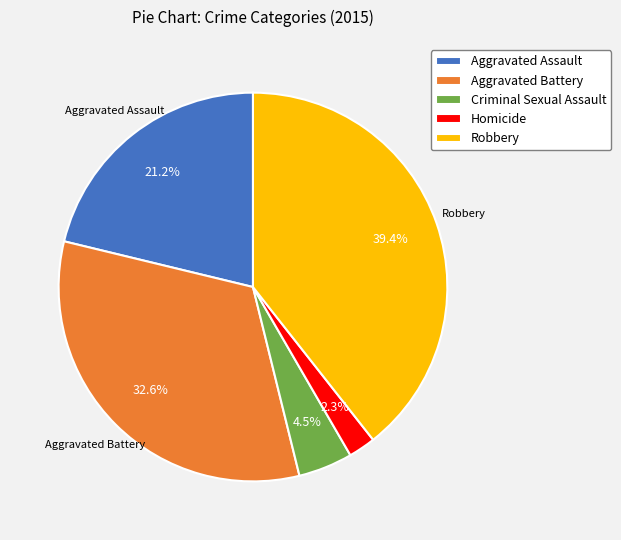

Combined, what portion of the pie is Homicide and Aggravated Assault?

23.5%